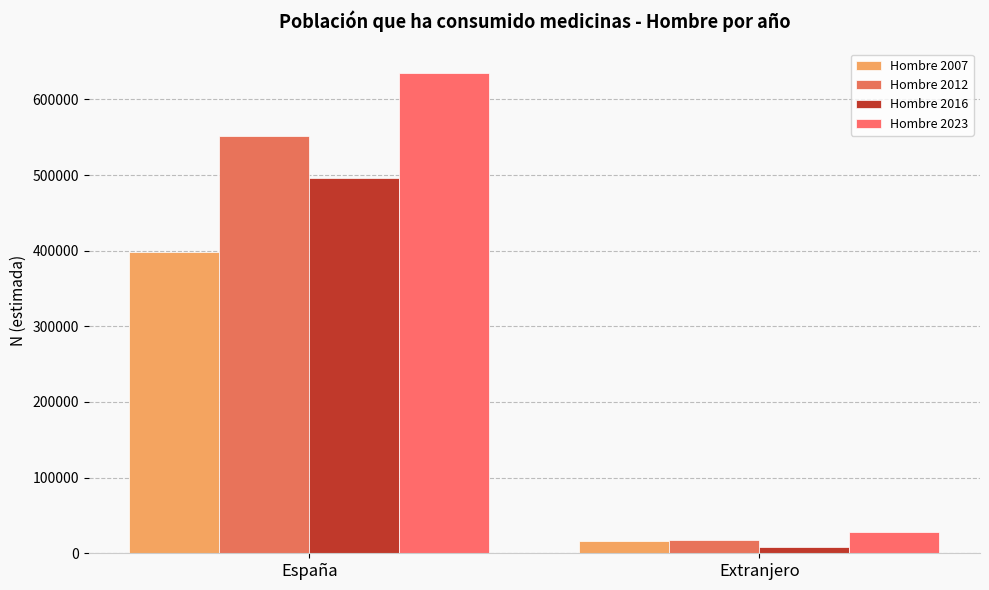

Is the value of Hombre 2016 at España greater than the value of Hombre 2007 at Extranjero?

Yes